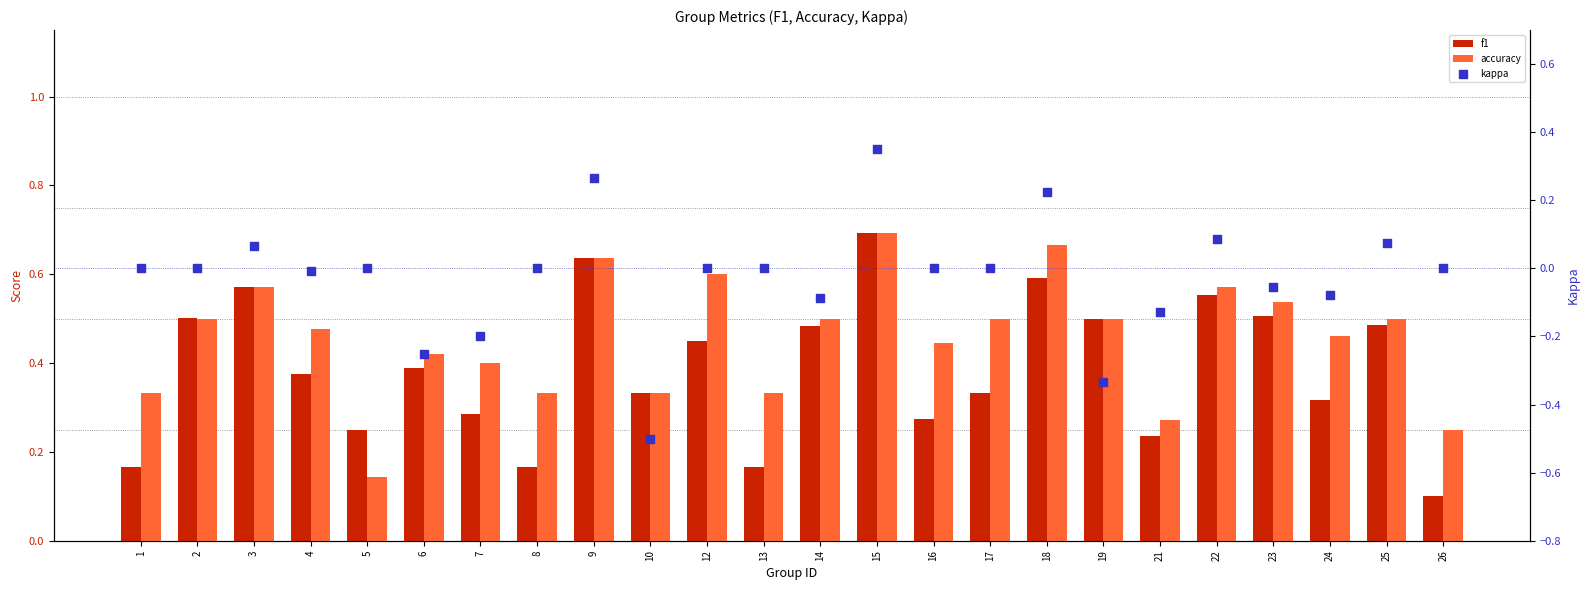

At how many categories does at least one series exceed 0?

24